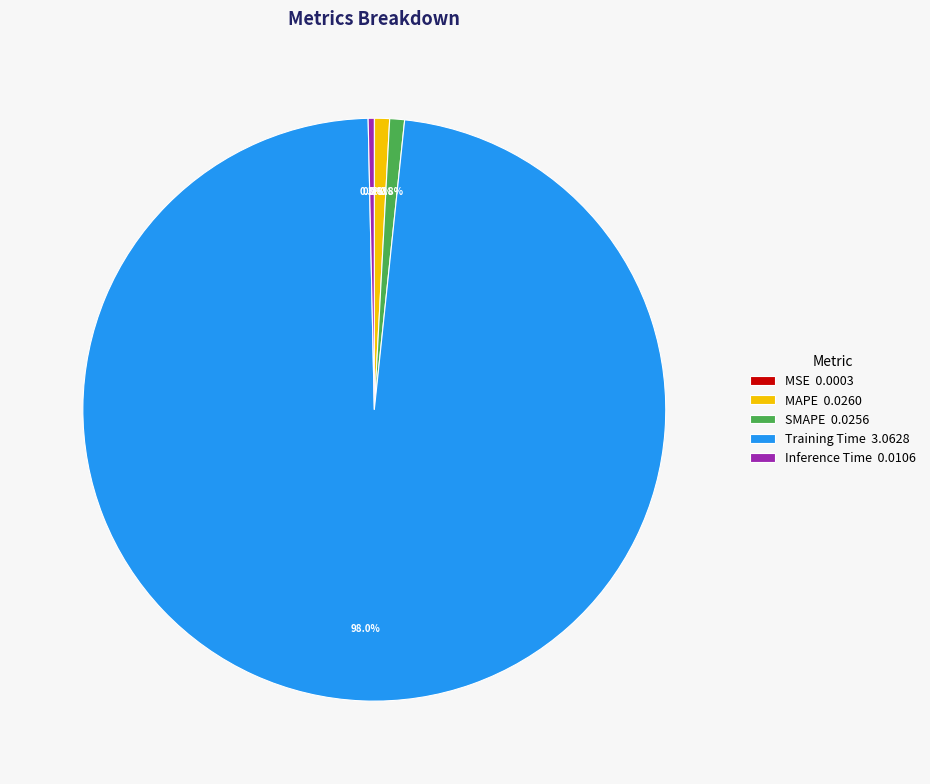

Do SMAPE 0.0256 and Training Time 3.0628 together represent more than half of the pie?

Yes